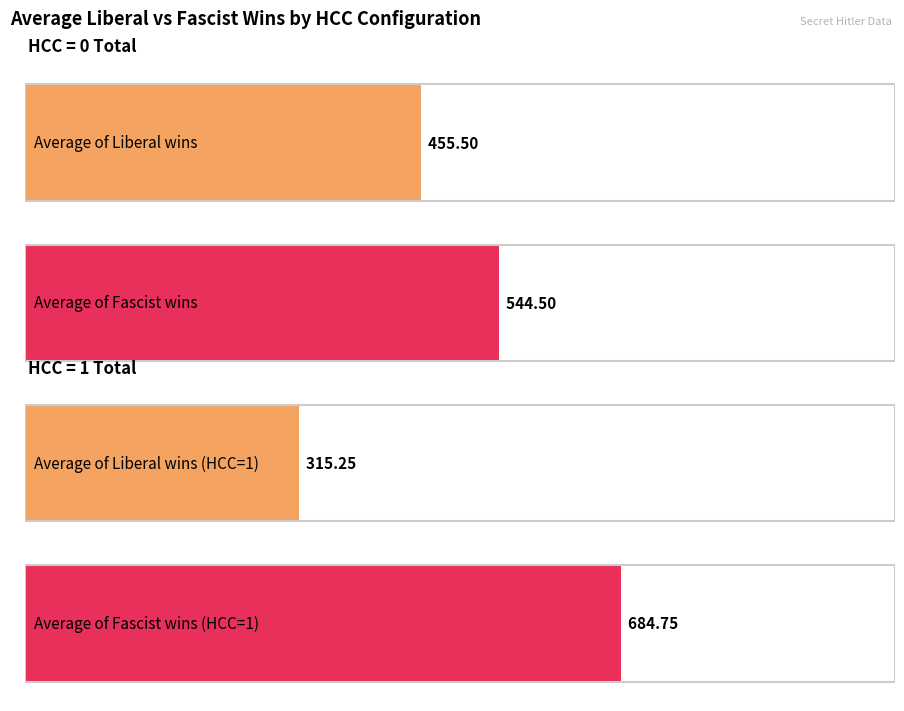

Are the bars horizontal?

Yes